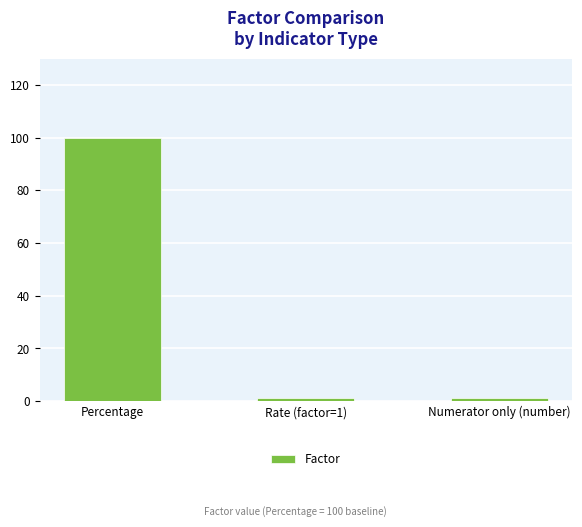

What value does the data have at Rate (factor=1)?

1